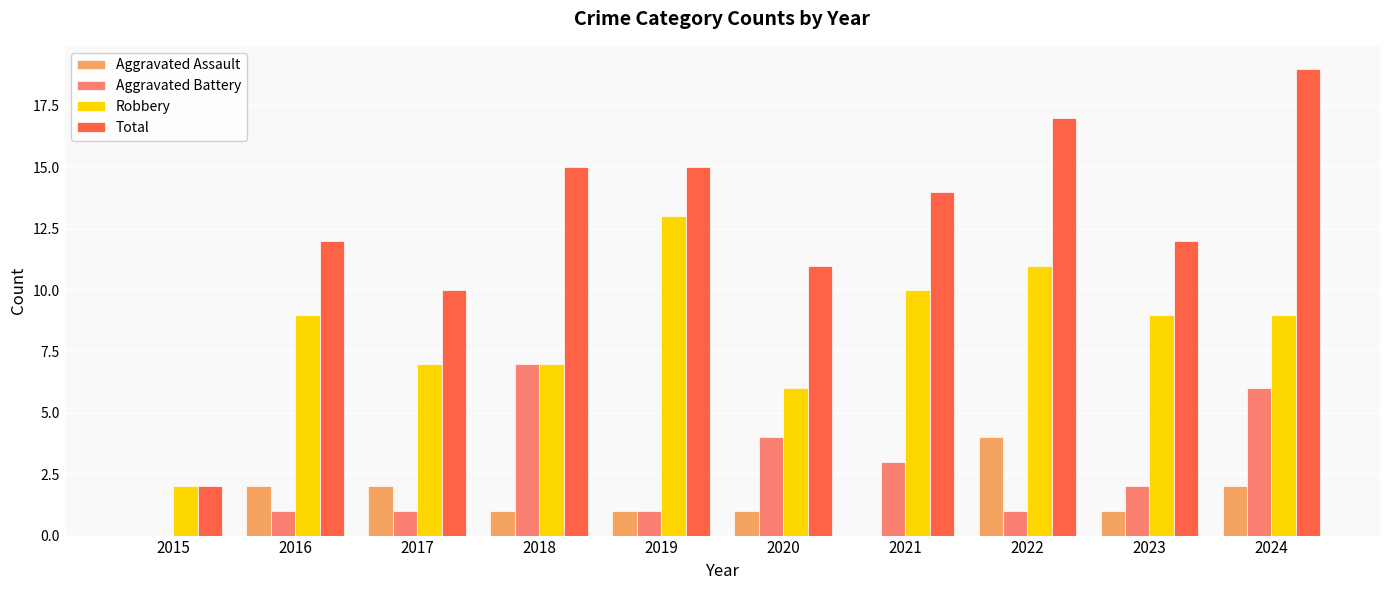

What is the sum of all Aggravated Assault values?

14